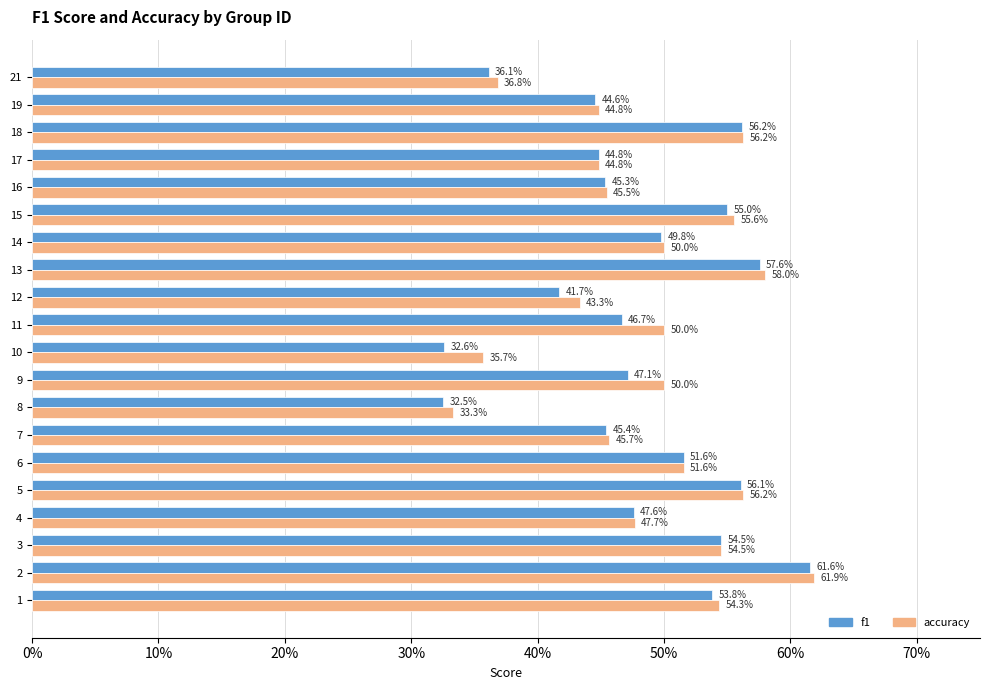

What is the sum of all f1 values?

9.6